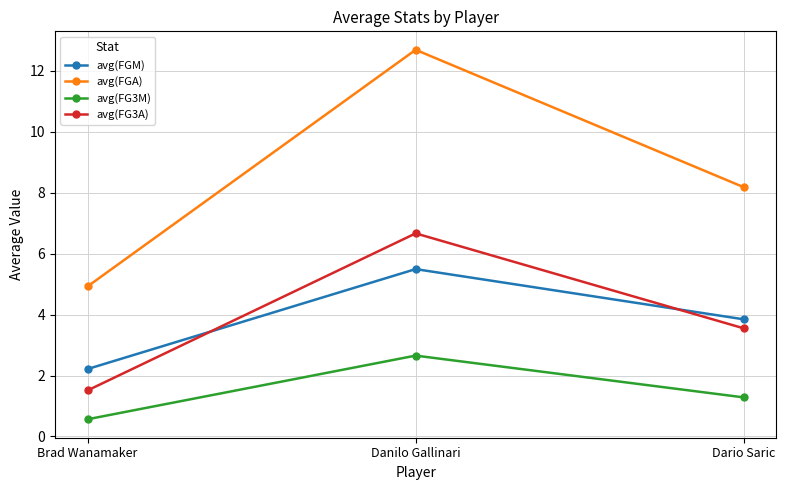

The value of avg(FG3A) at Danilo Gallinari is 6.7. True or false?

True